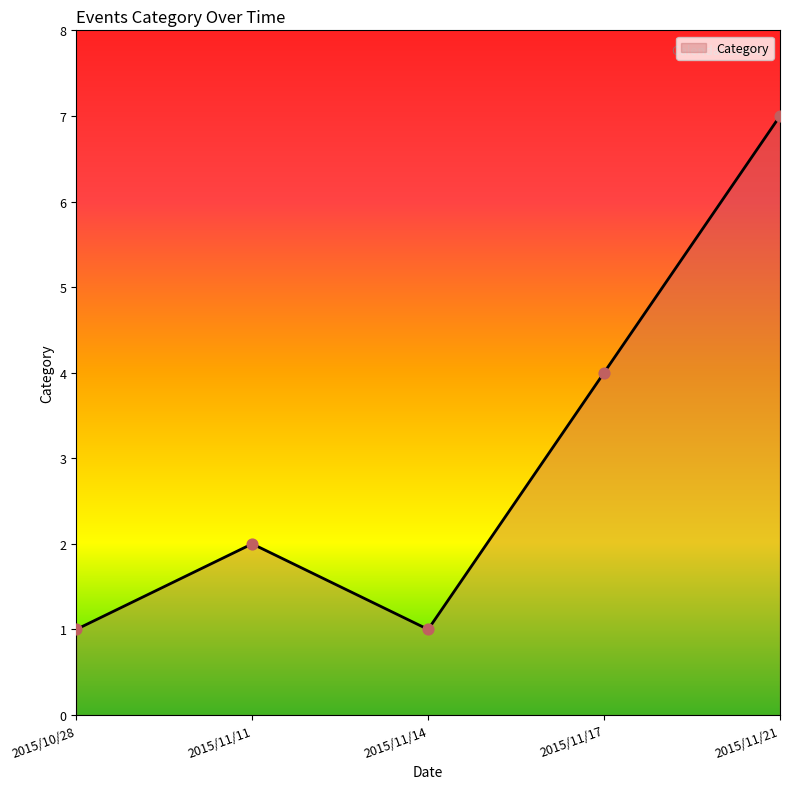

What is the ratio of the value at 2015/11/17 to the value at 2015/11/14?

4.0